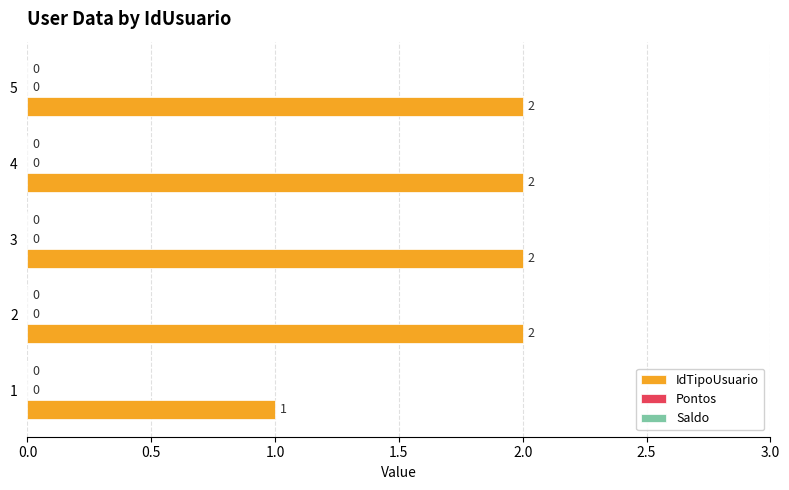

How many bars are there in total?

5